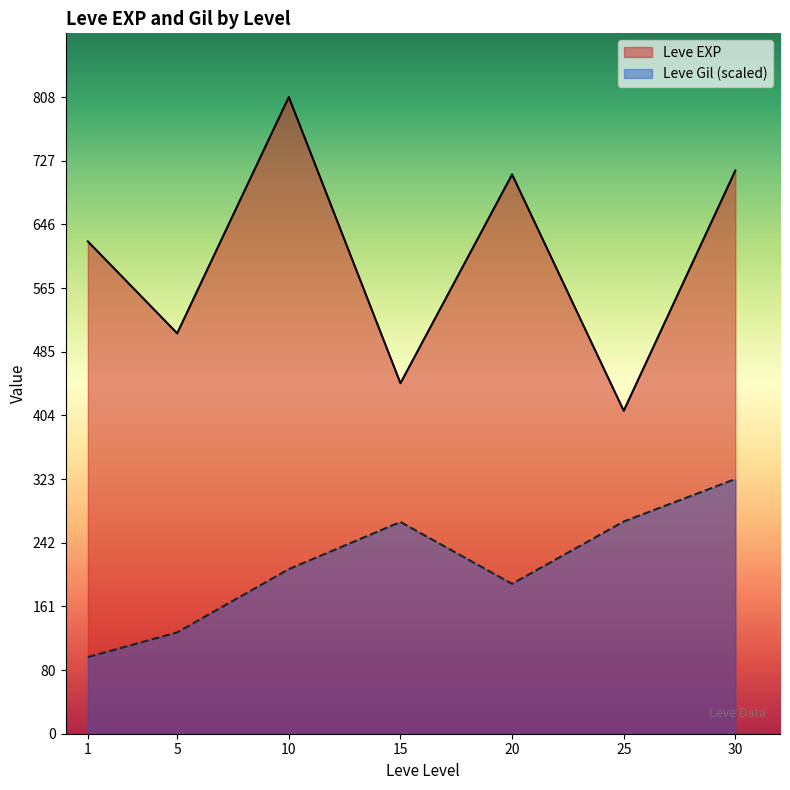

What is the minimum value for Leve EXP?

410.0